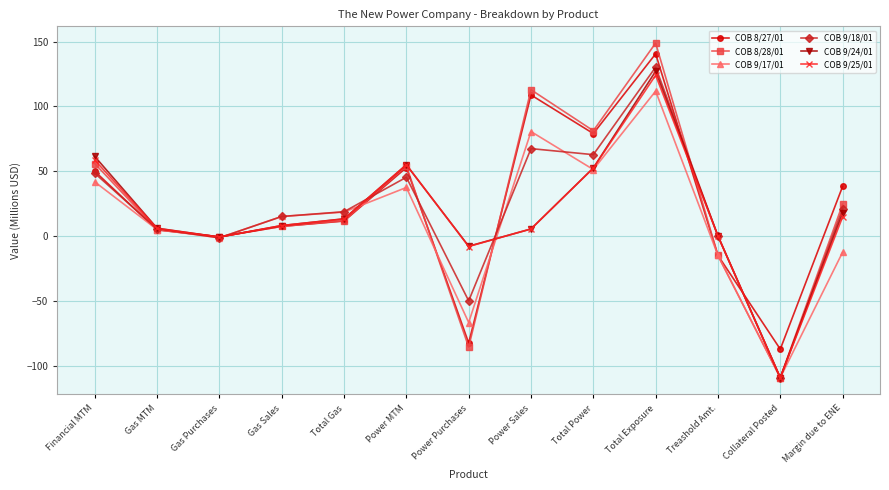

Where does the COB 8/27/01 series first go above 11?

Financial MTM